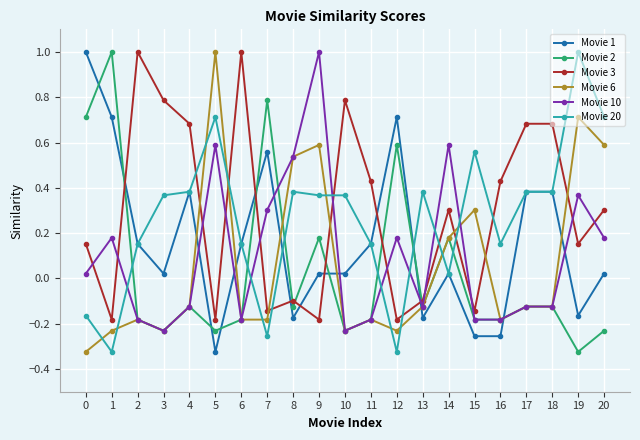

At how many categories does at least one series exceed 0?

21